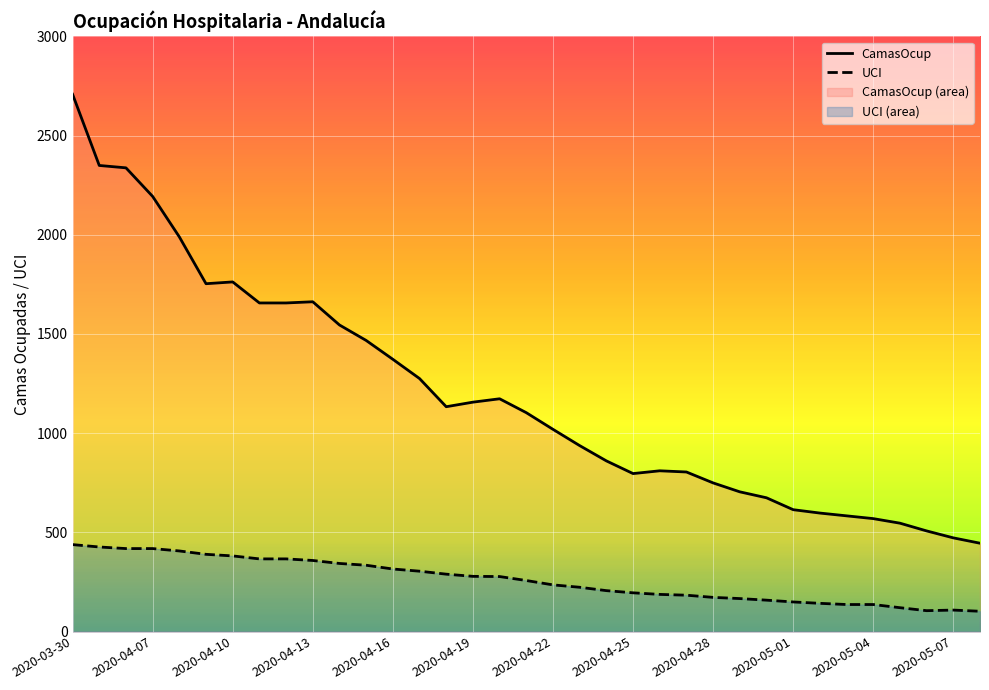

What is the maximum value shown in the chart?

2708